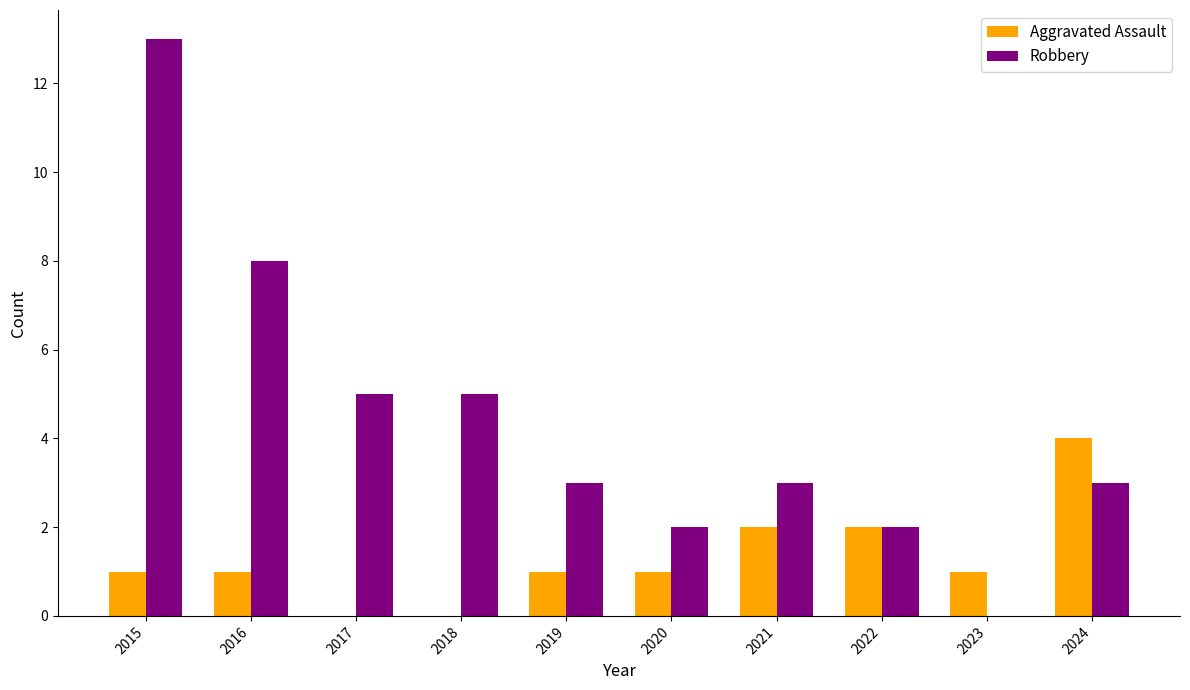

Is it true that Robbery equals 5 at 2017?

True